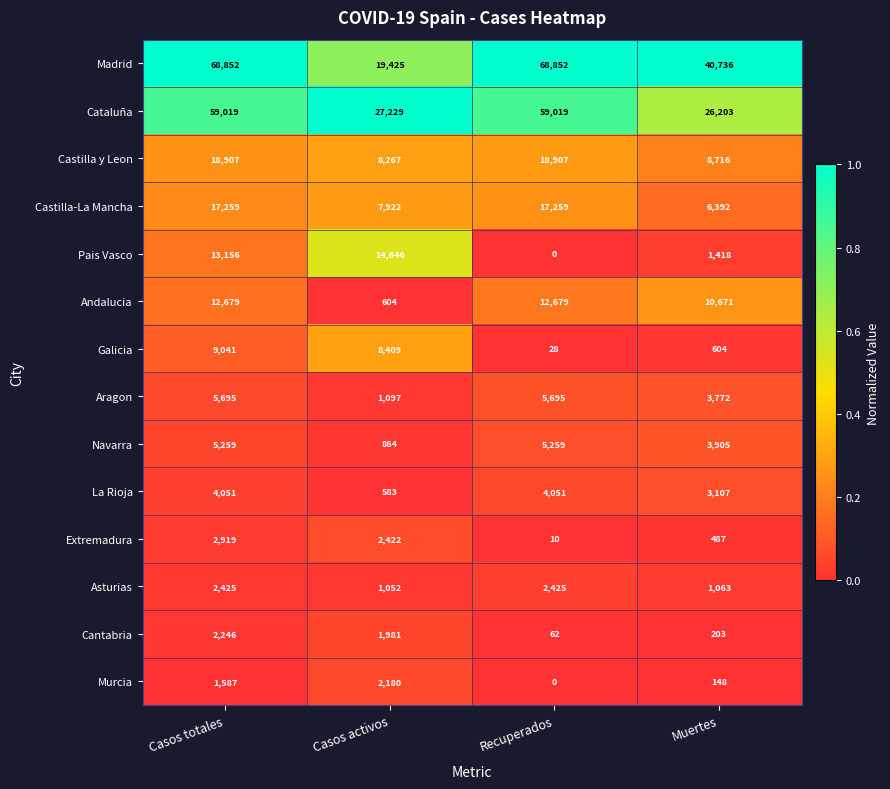

What is the spread (max minus min) of values at Recuperados?

68852